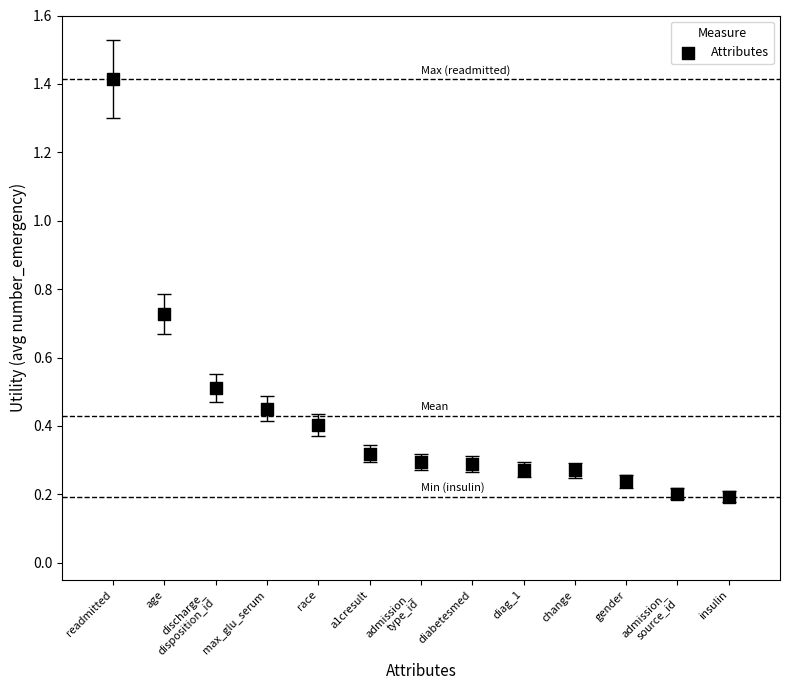

What is the range of Y values (max minus min)?

1.2